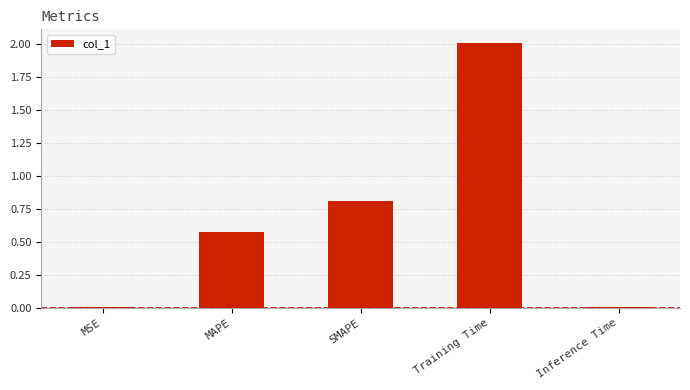

True or false: the data shows 0.8 at SMAPE.

True